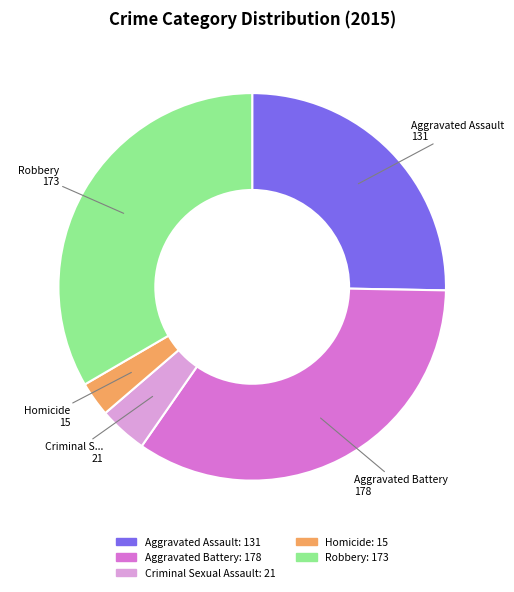

Is there a majority slice in this chart?

No